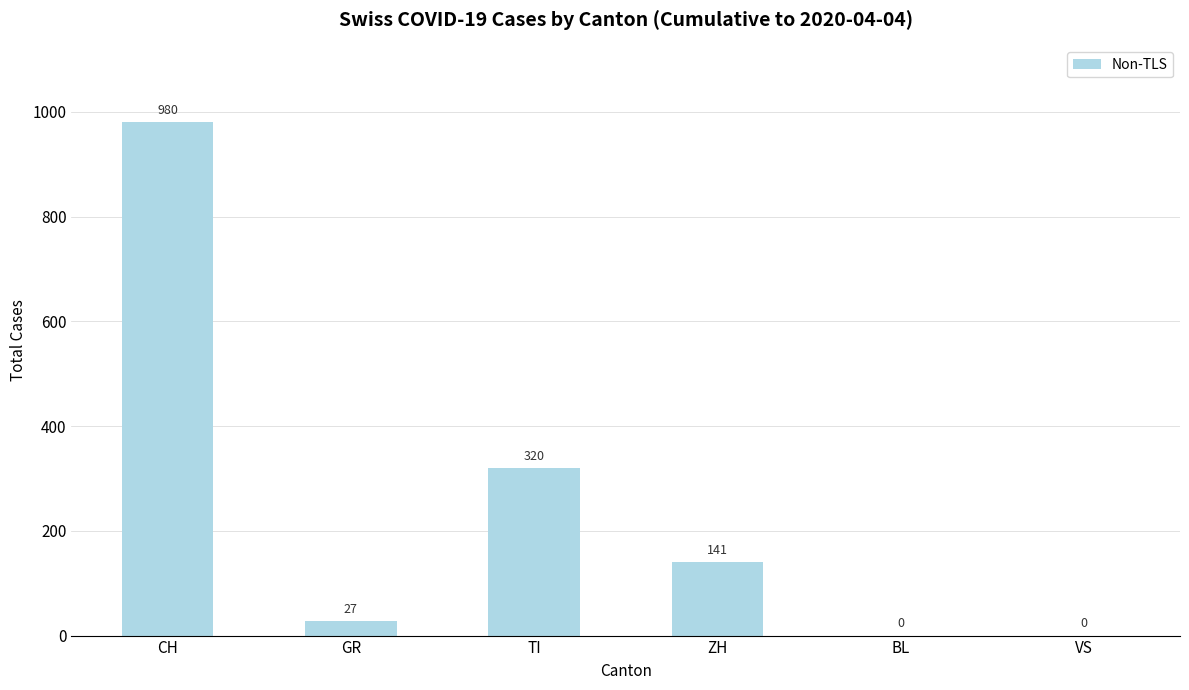

How many series are shown in this chart?

1